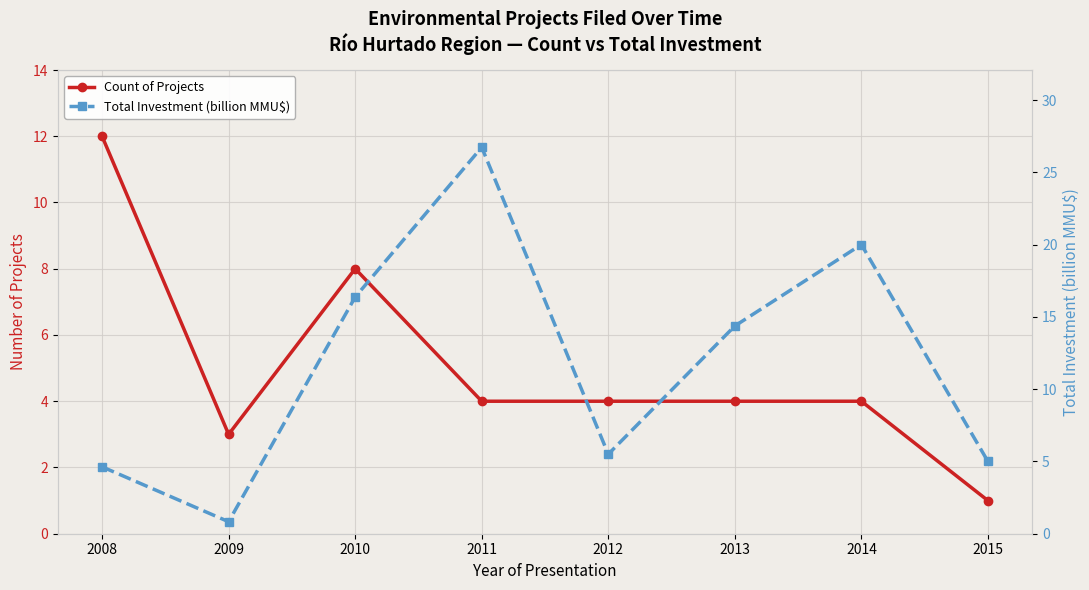

What is the lowest value of the Count of Projects series?

1.0